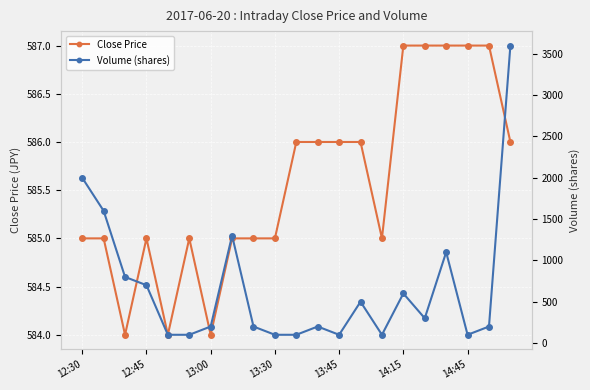

Reading left to right, list all the values displayed in this chart.

Close Price: 585	585	584	585	584	585	584	585	585	585	586	586	586	586	585	587	587	587	587	587	586
Volume (shares): 2000	1600	800	700	100	100	200	1300	200	100	100	200	100	500	100	600	300	1100	100	200	3600